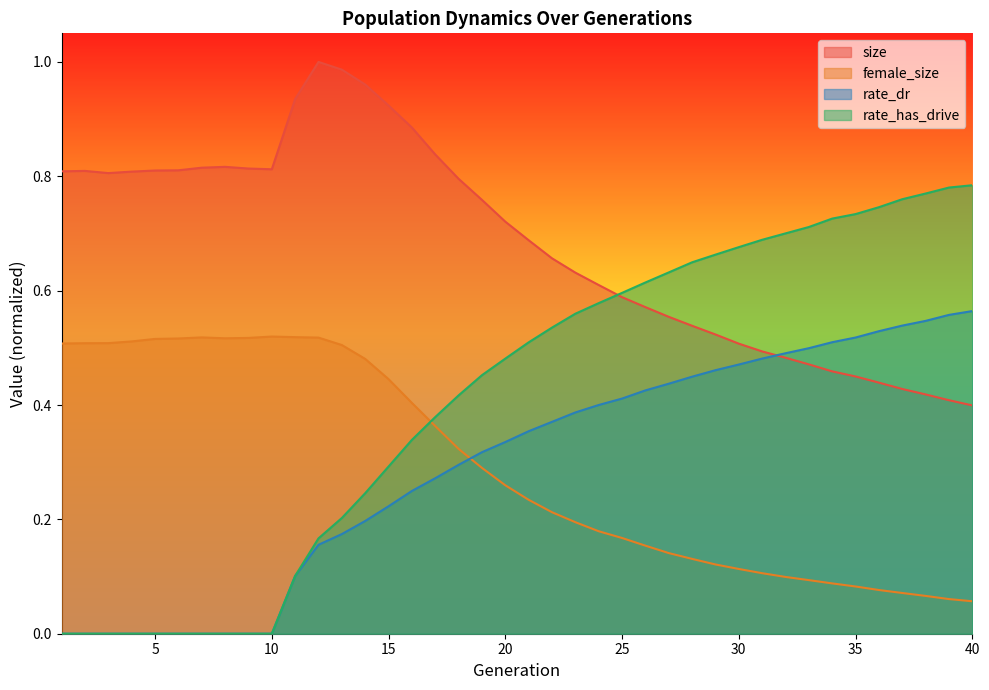

How many intersections are there between size and rate_has_drive?

1